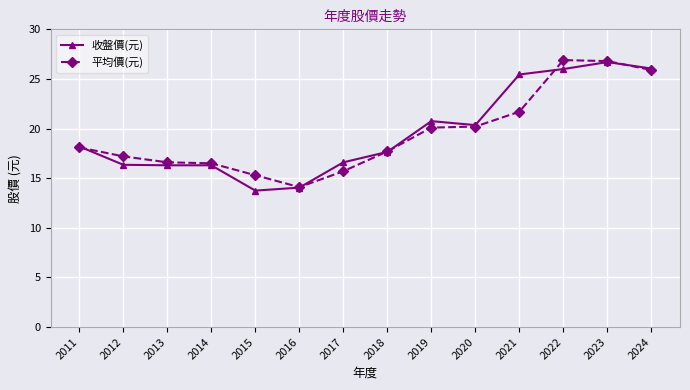

True or false: 平均價(元) has a value of 25.9 at 2024.

True